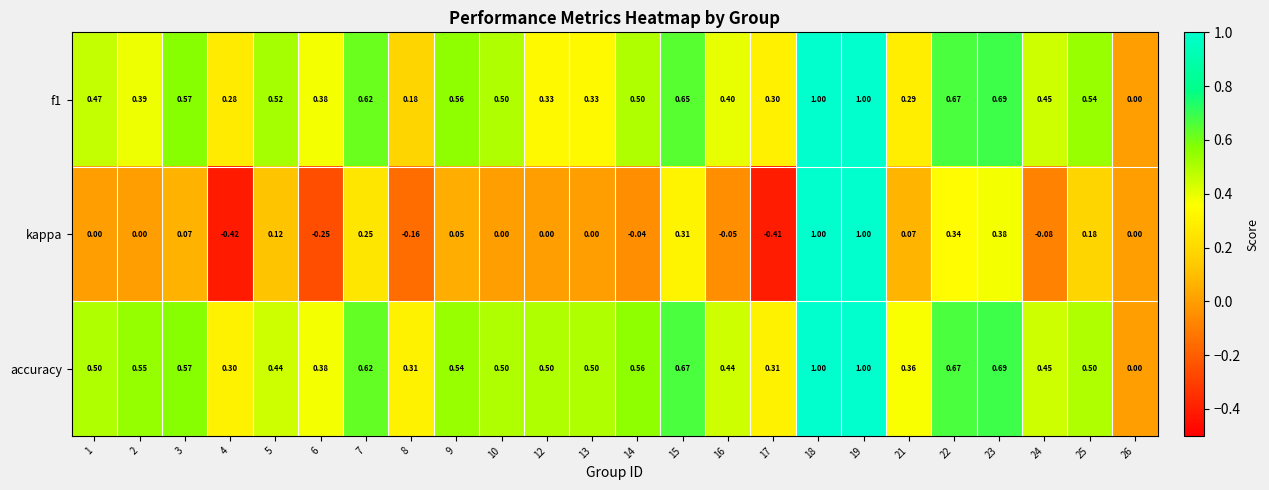

Which series has the widest spread of values?

kappa